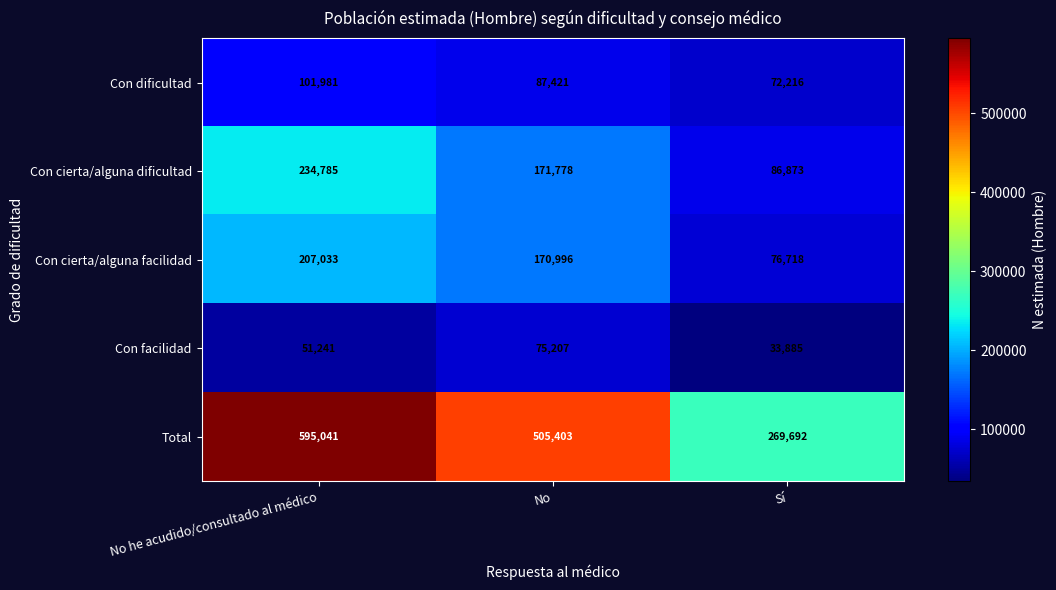

Which label corresponds to the largest value in the chart?

No he acudido/consultado al médico